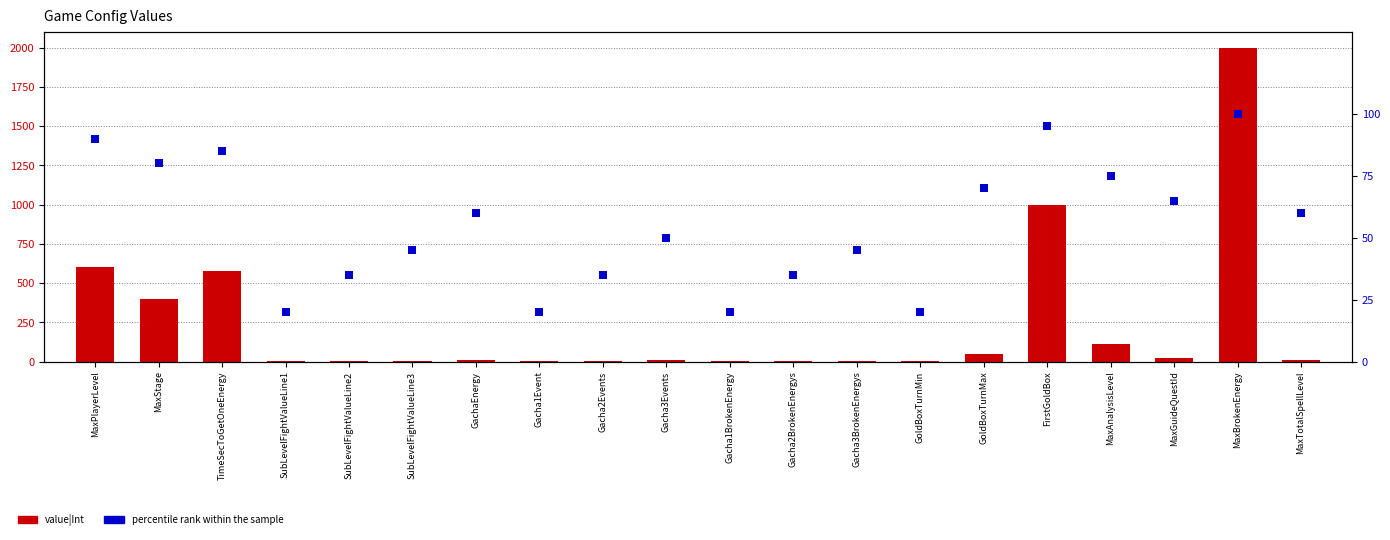

What are all the series names shown in the legend?

value|Int, percentile rank within the sample